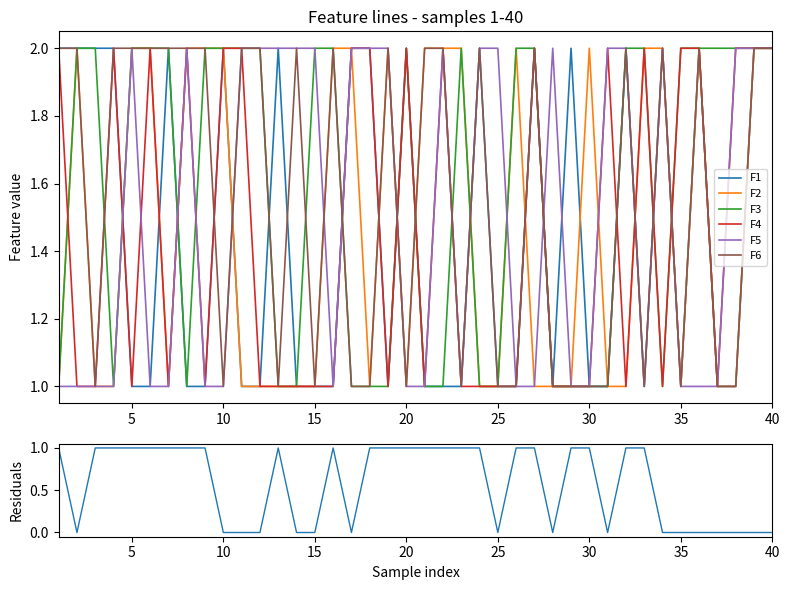

At which category does F2 reach its first local peak?

2